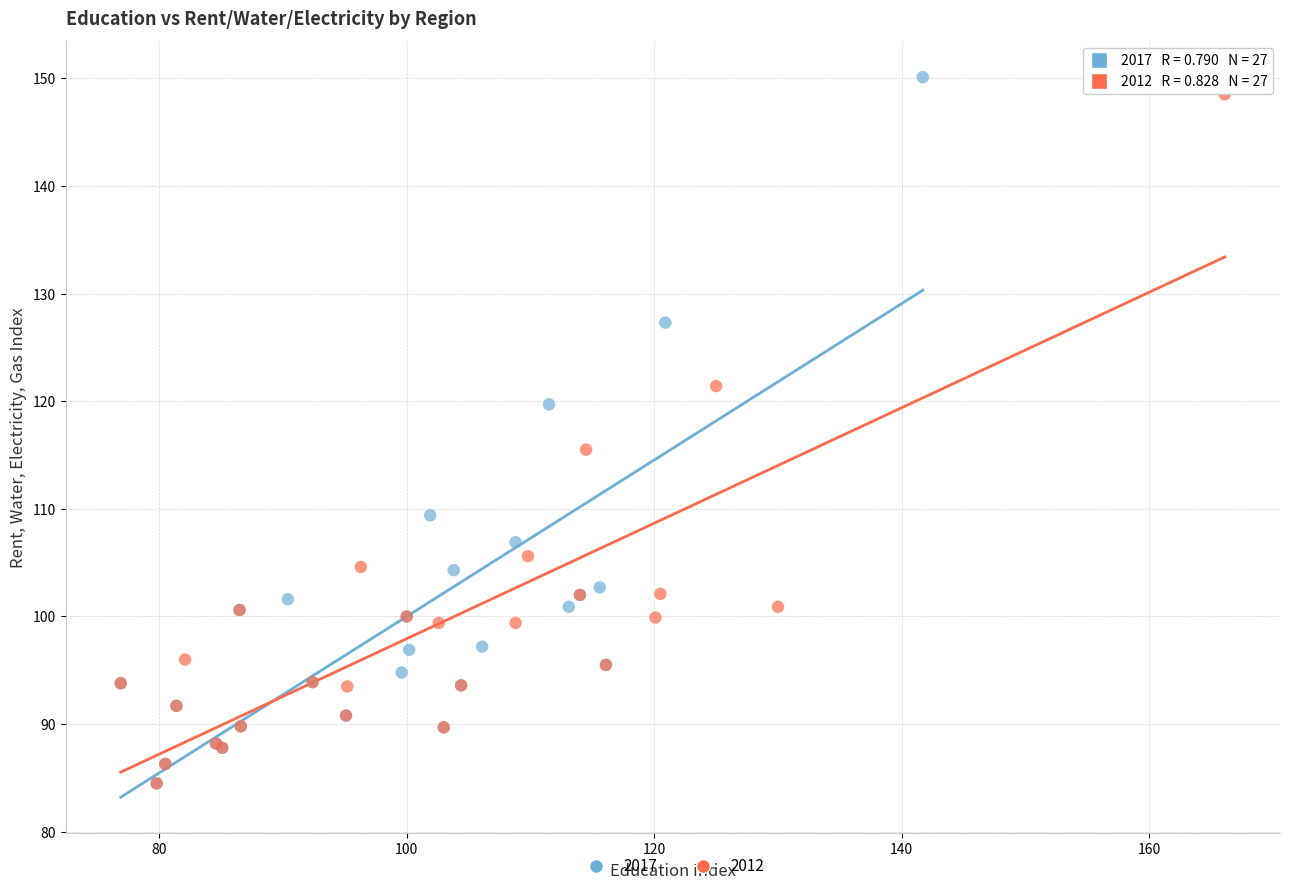

What are all the series names shown in the legend?

2017, 2012